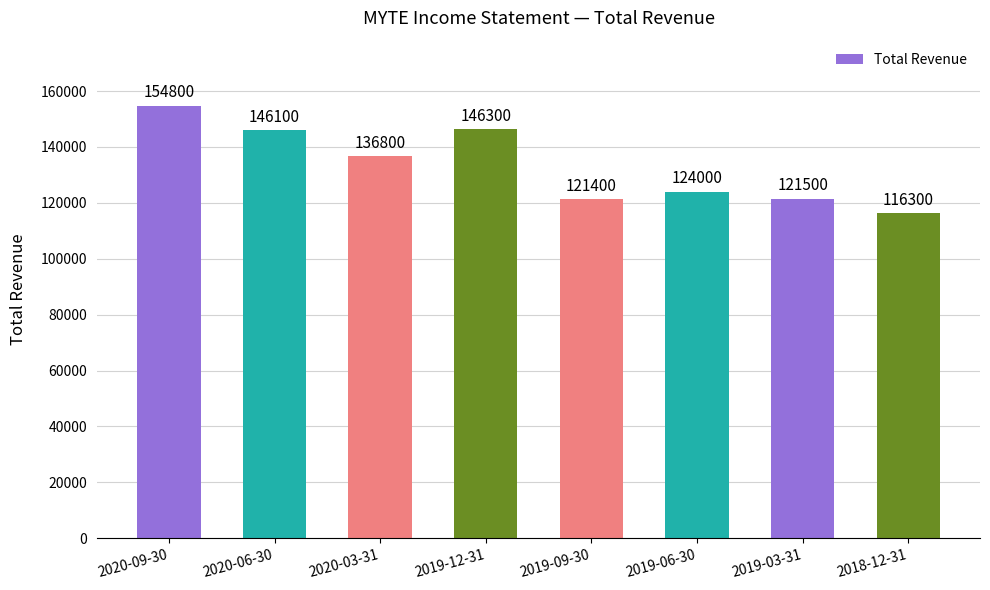

What position from the left is 2020-09-30?

1